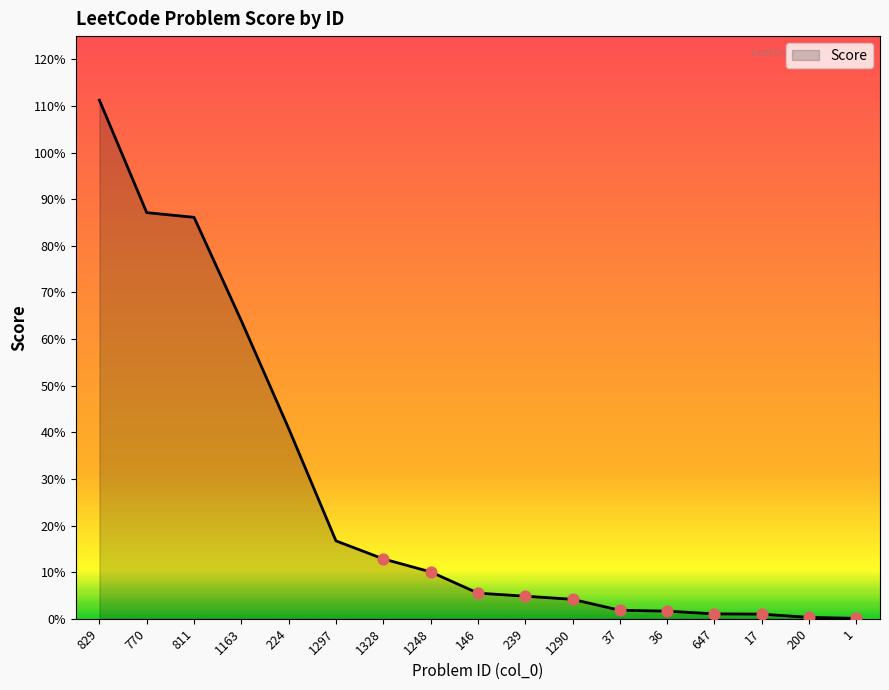

What is the change in value from 770 to 1328?

-0.7